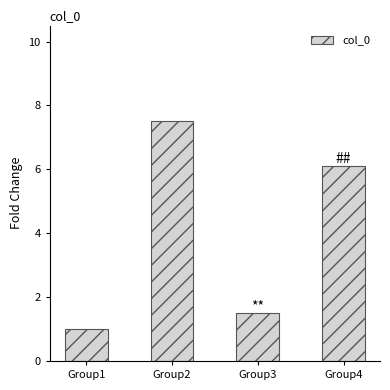

What is the difference between the maximum and minimum values?

6.5